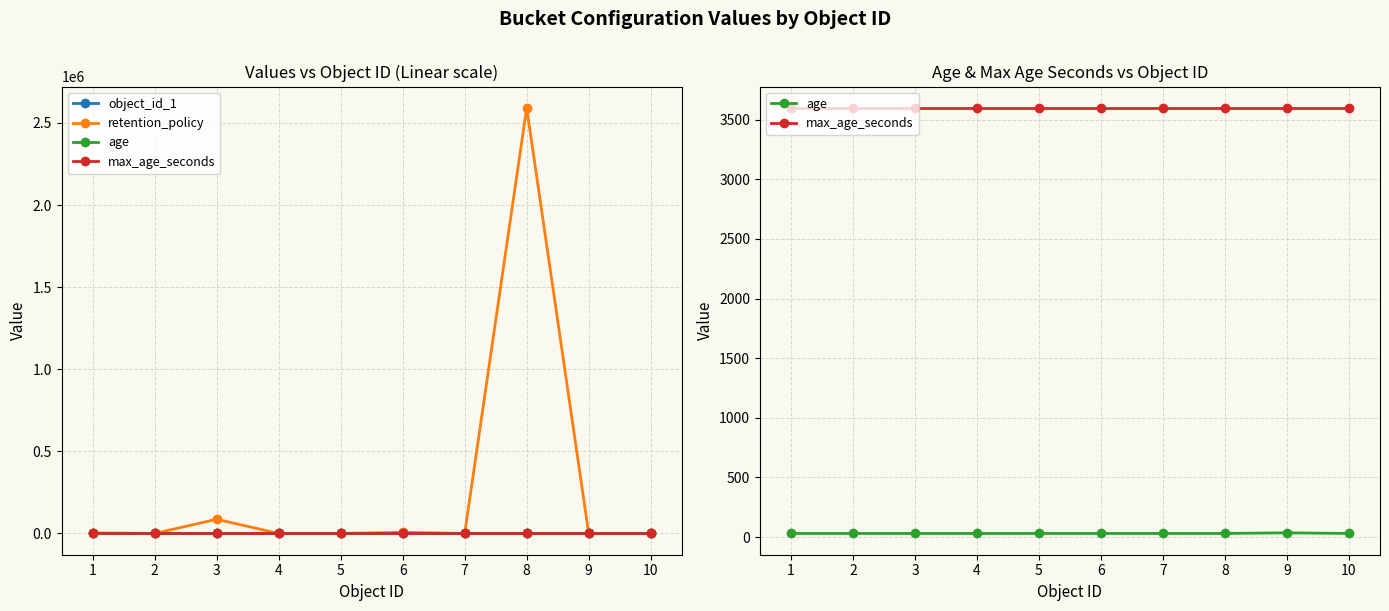

Is the value of max_age_seconds at 8 greater than the value of age at 6?

Yes